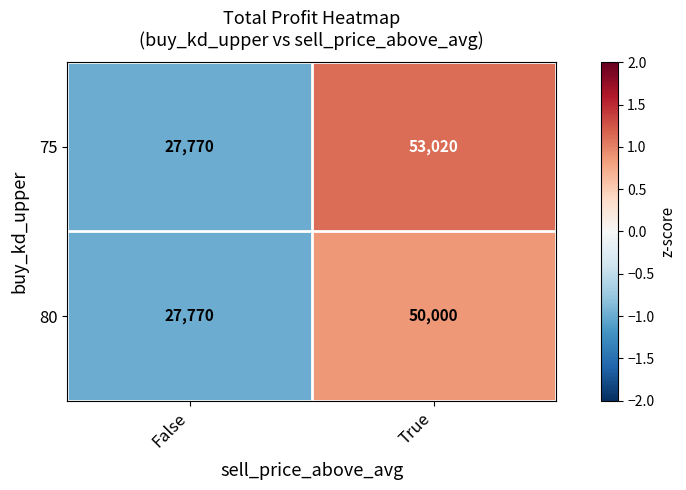

Which series has the largest range (max minus min)?

75